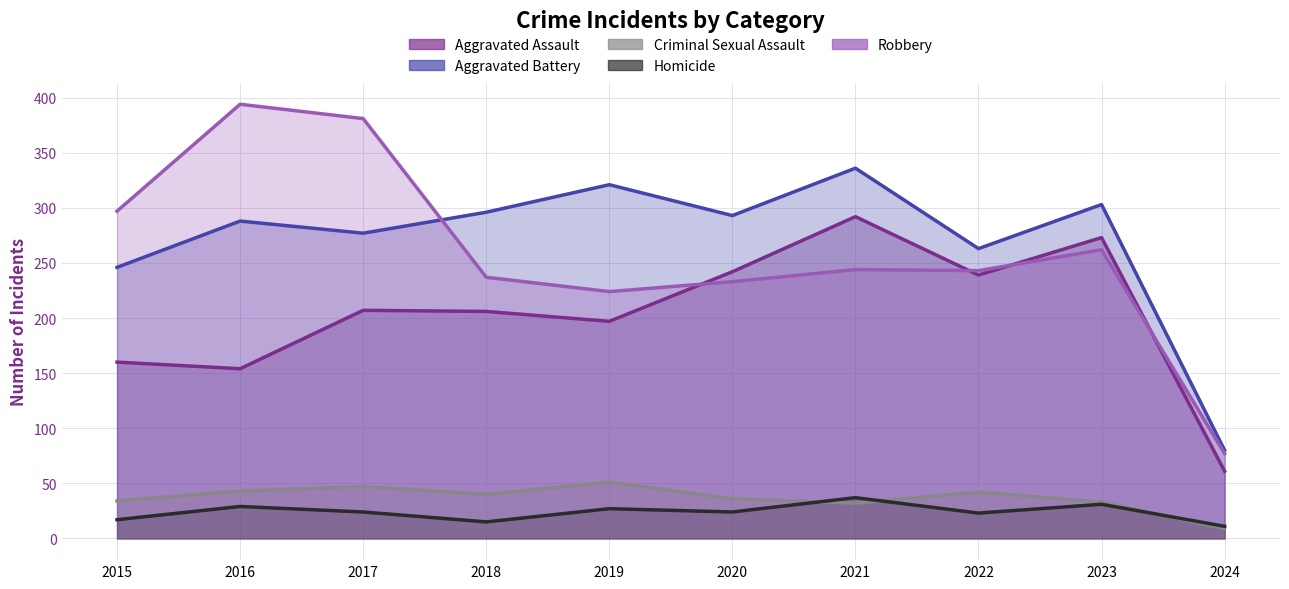

What are all the series names shown in the legend?

Aggravated Assault, Aggravated Battery, Criminal Sexual Assault, Homicide, Robbery